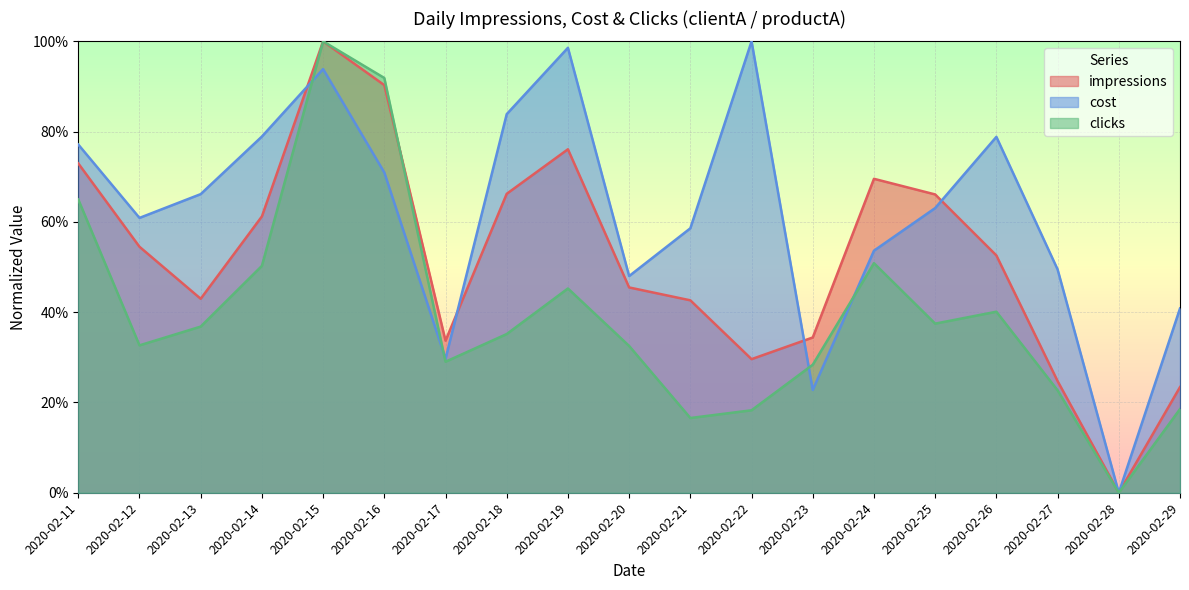

What is the sum of all clicks values?

7.5